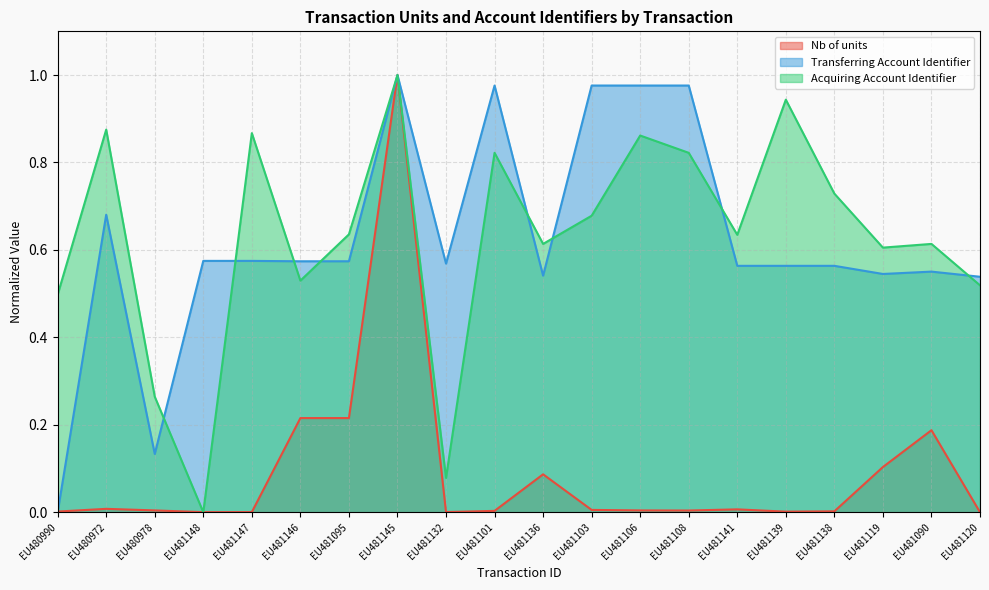

Reading left to right, what are all the values shown in this chart?

Nb of units: EU480990=0.0	EU480972=0.0	EU480978=0.0	EU481148=0.0	EU481147=0.0	EU481146=0.2	EU481095=0.2	EU481145=1.0	EU481132=0.0	EU481101=0.0	EU481136=0.1	EU481103=0.0	EU481106=0.0	EU481108=0.0	EU481141=0.0	EU481139=0.0	EU481138=0.0	EU481119=0.1	EU481090=0.2	EU481120=0.0
Transferring Account Identifier: EU480990=0.0	EU480972=0.7	EU480978=0.1	EU481148=0.6	EU481147=0.6	EU481146=0.6	EU481095=0.6	EU481145=1.0	EU481132=0.6	EU481101=1.0	EU481136=0.5	EU481103=1.0	EU481106=1.0	EU481108=1.0	EU481141=0.6	EU481139=0.6	EU481138=0.6	EU481119=0.5	EU481090=0.6	EU481120=0.5
Acquiring Account Identifier: EU480990=0.5	EU480972=0.9	EU480978=0.3	EU481148=0.0	EU481147=0.9	EU481146=0.5	EU481095=0.6	EU481145=1.0	EU481132=0.1	EU481101=0.8	EU481136=0.6	EU481103=0.7	EU481106=0.9	EU481108=0.8	EU481141=0.6	EU481139=0.9	EU481138=0.7	EU481119=0.6	EU481090=0.6	EU481120=0.5